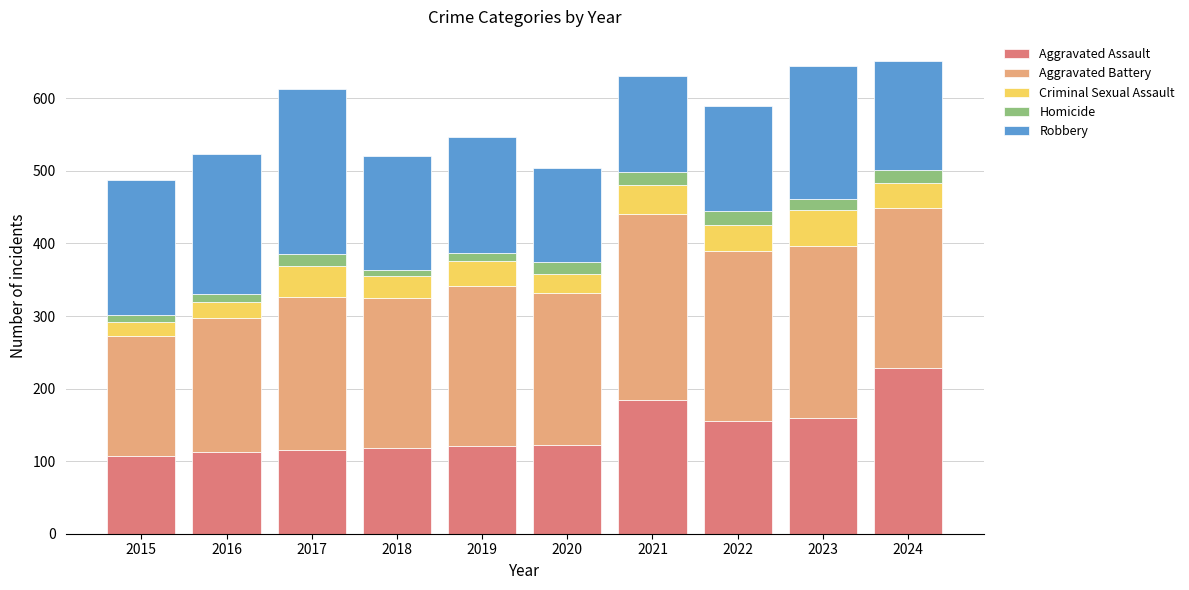

Count the number of data series in this chart.

5